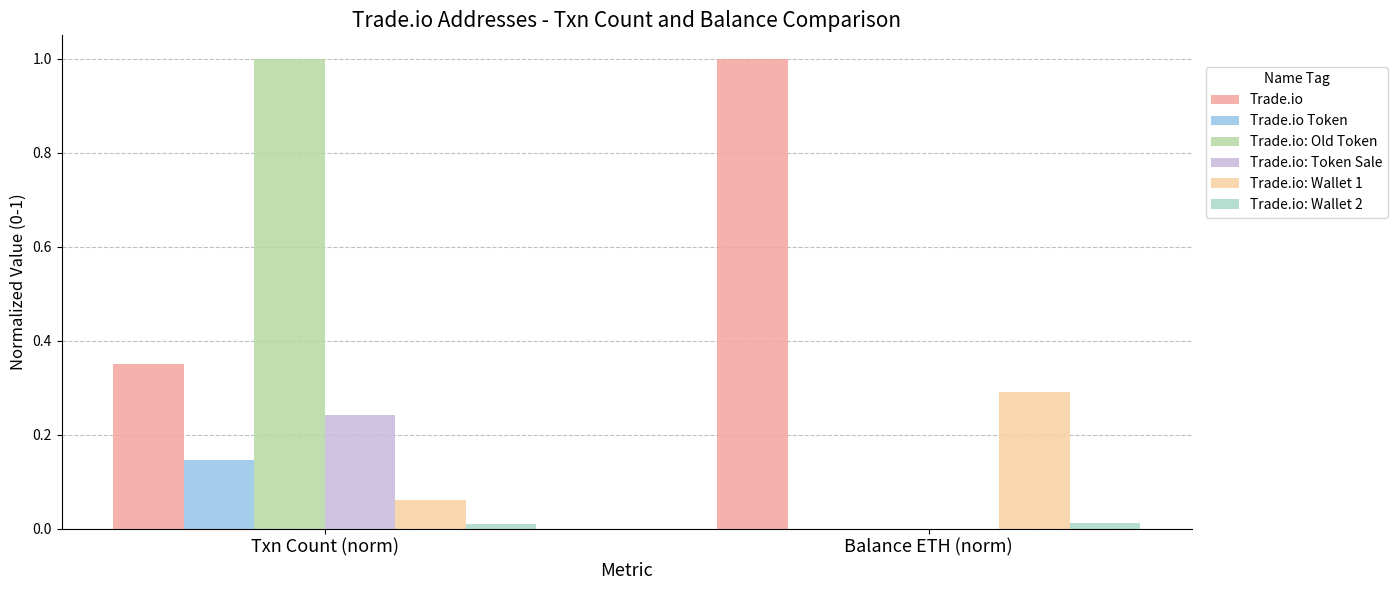

Are the bars horizontal?

No